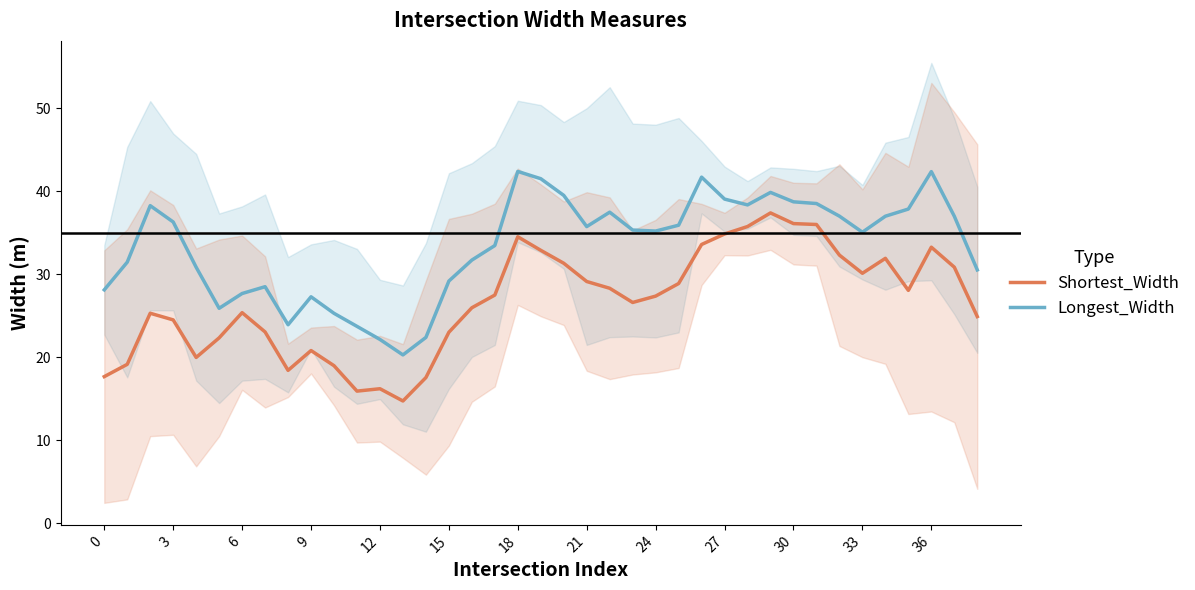

List the series in order of their peak value, highest first.

Longest_Width, Shortest_Width